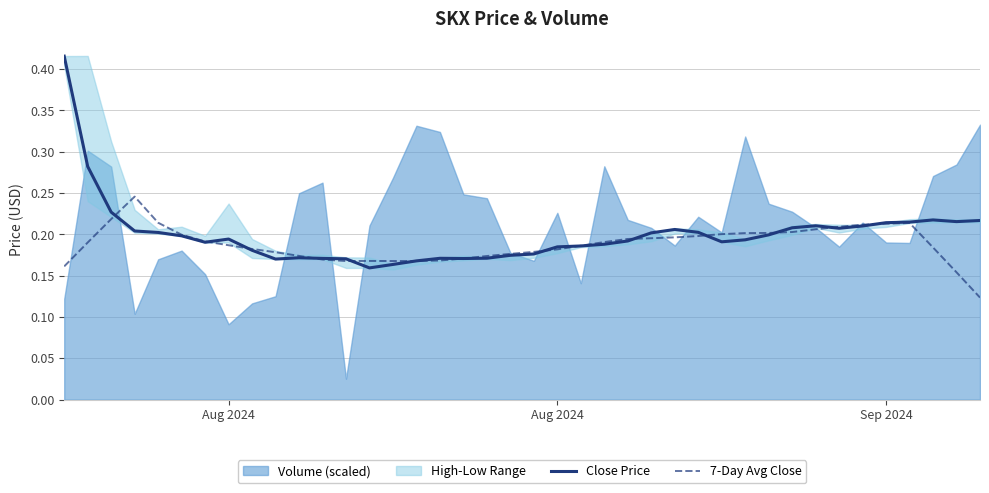

True or false: 7-Day Avg Close has a value of 0.1 at 10.

False